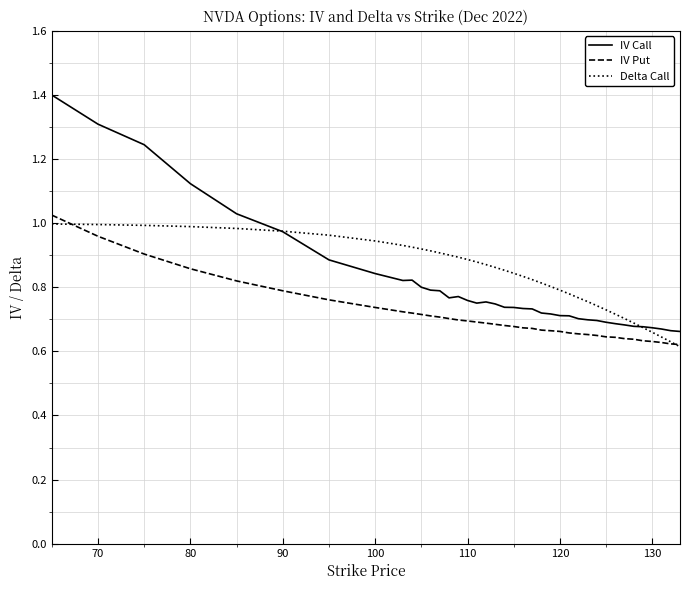

Which series has the largest range (max minus min)?

IV Call